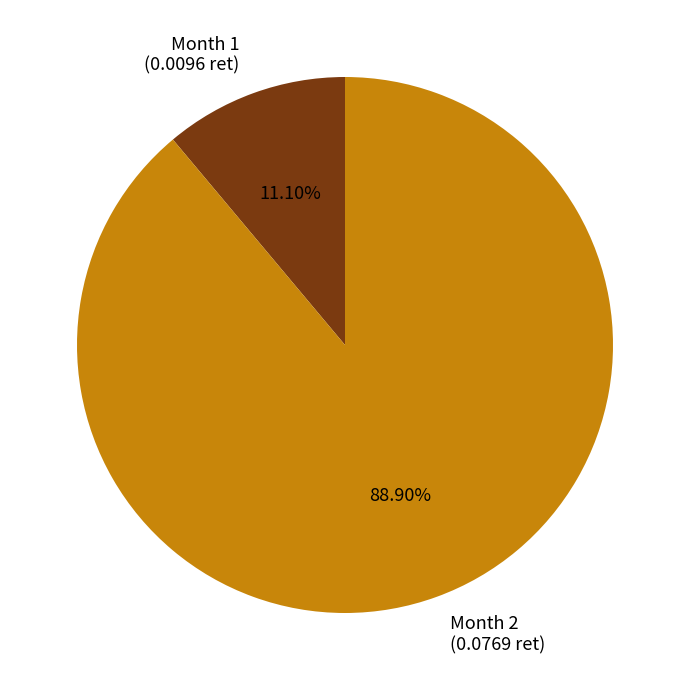

Do Month 2 (0.0769 ret) and Month 1 (0.0096 ret) together represent more than half of the pie?

Yes